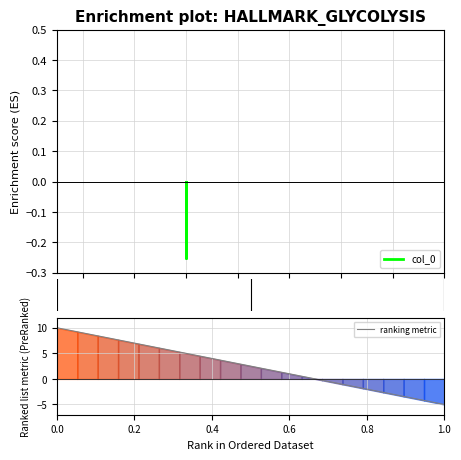

How many lines are shown in the chart?

1